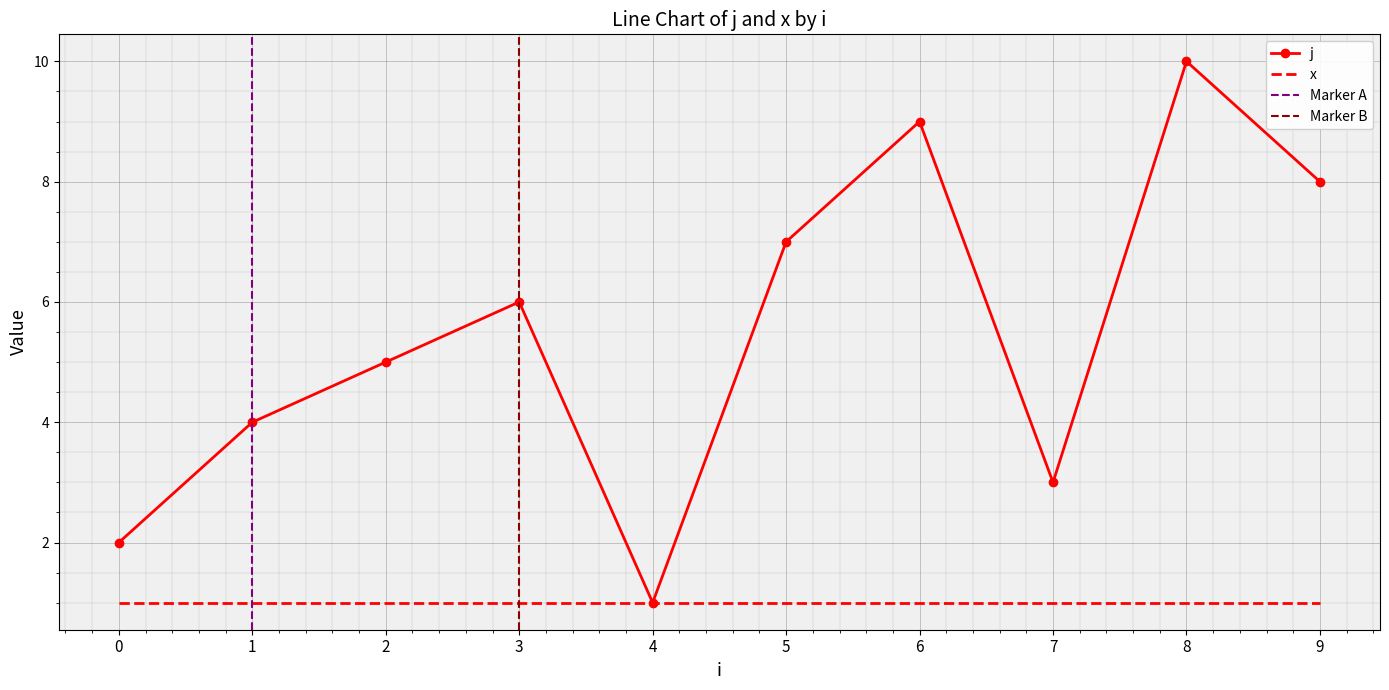

What is the difference between the maximum and minimum values?

9